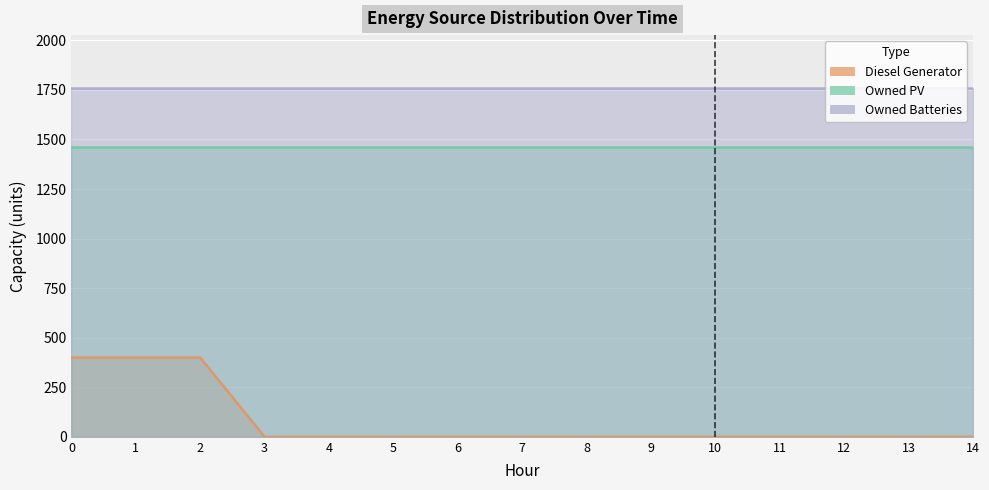

True or false: Diesel Generator and Owned Batteries cross at least once.

False